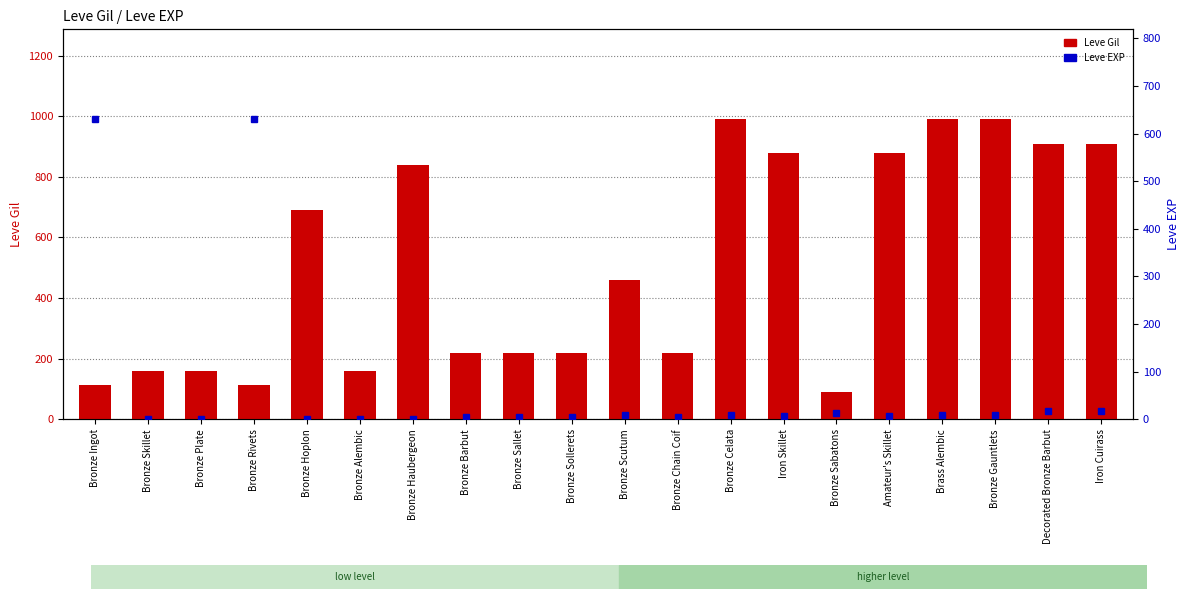

Which series has the largest range (max minus min)?

Leve Gil